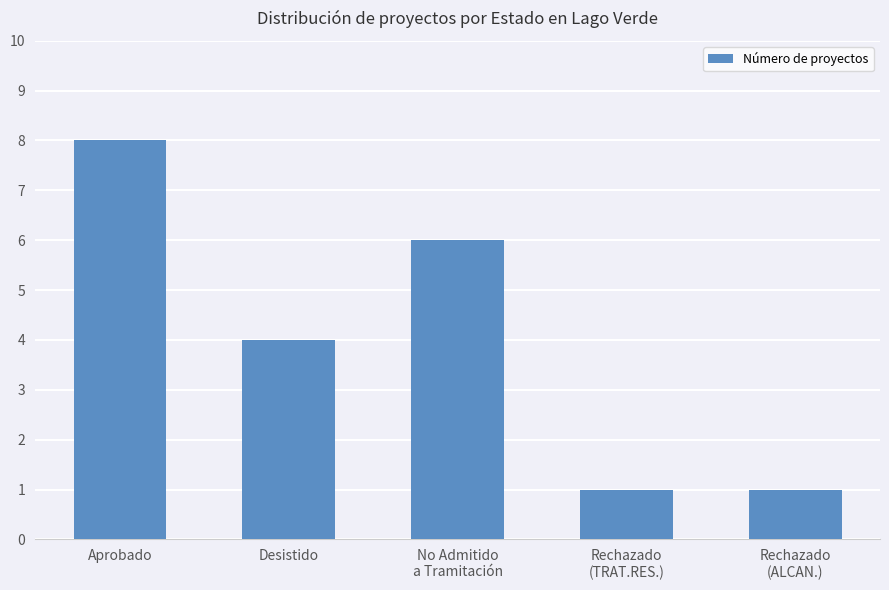

At which label does the data first exceed 4?

Aprobado